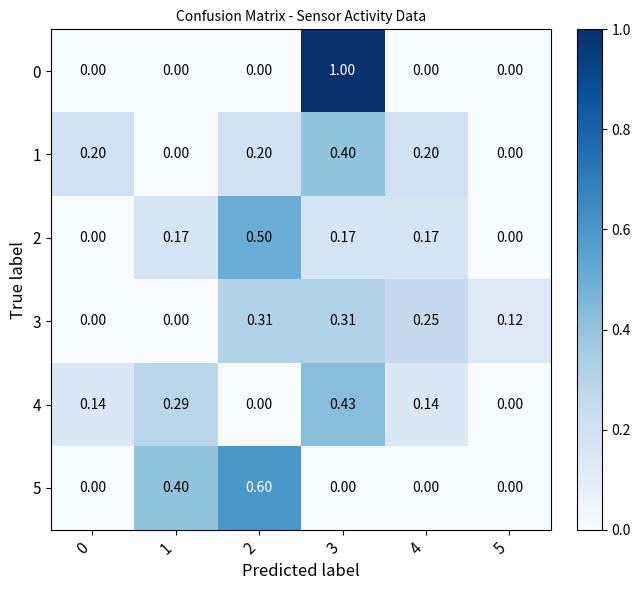

Is the value of 0 at 1 greater than the value of 2 at 2?

No